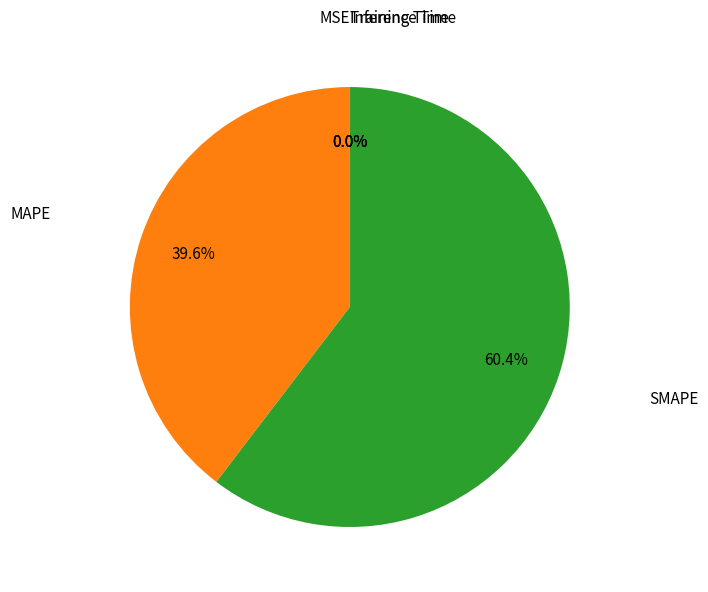

Is there a majority slice in this chart?

Yes